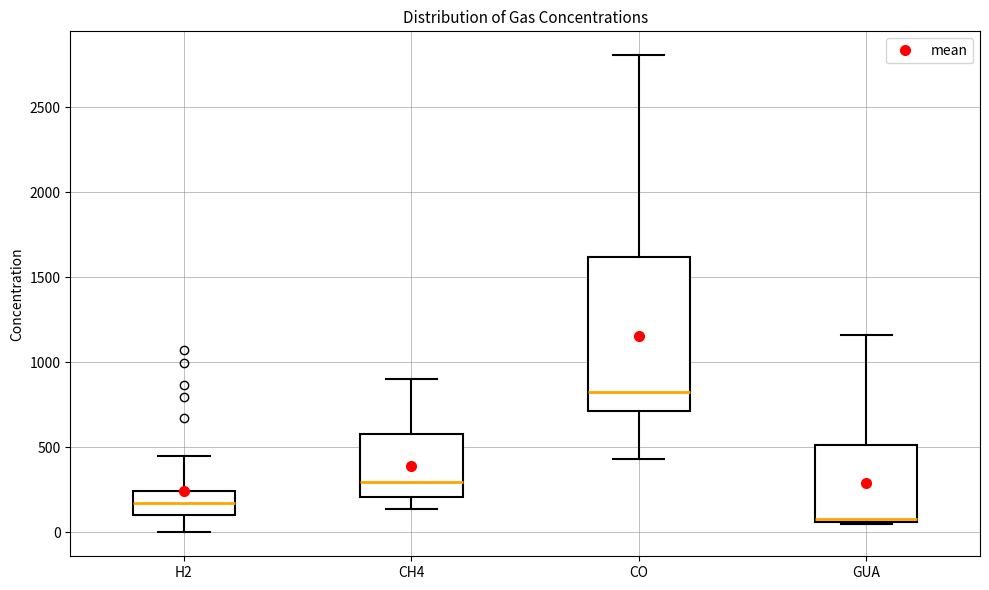

Comparing the boxes themselves (not the whiskers), which one is the tallest?

CO